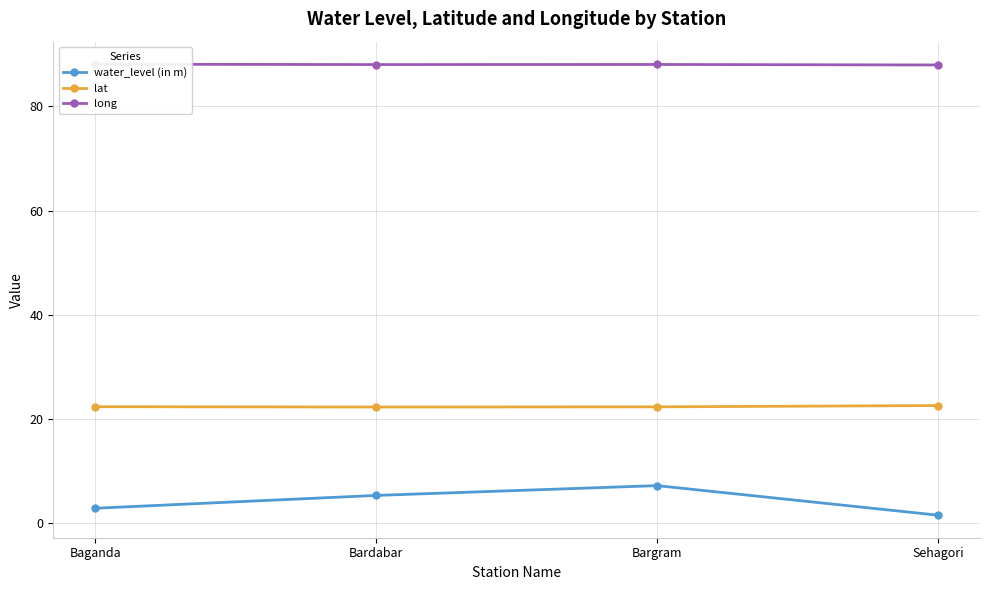

Reading right to left, transcribe all the data shown in this chart.

water_level (in m): Sehagori=1.6	Bargram=7.2	Bardabar=5.3	Baganda=2.9
lat: Sehagori=22.6	Bargram=22.3	Bardabar=22.3	Baganda=22.4
long: Sehagori=87.9	Bargram=88.0	Bardabar=88.0	Baganda=88.1